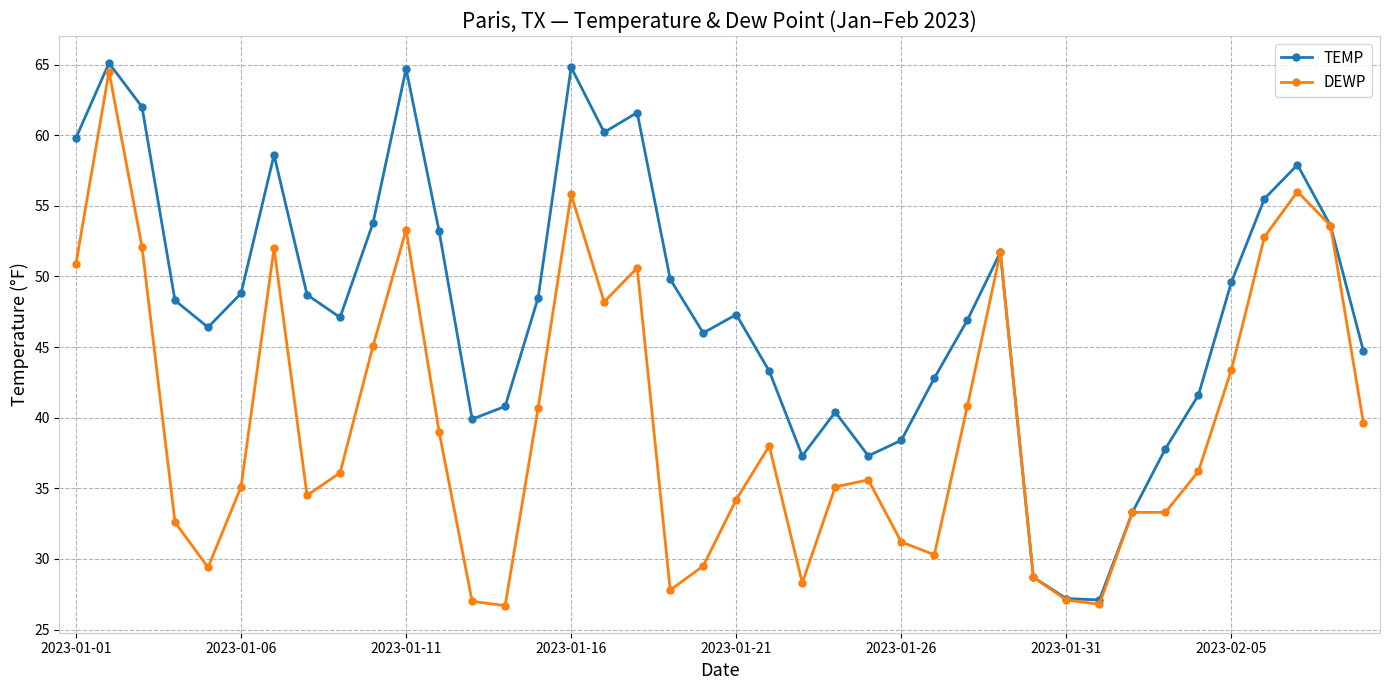

What are all the series names shown in the legend?

TEMP, DEWP